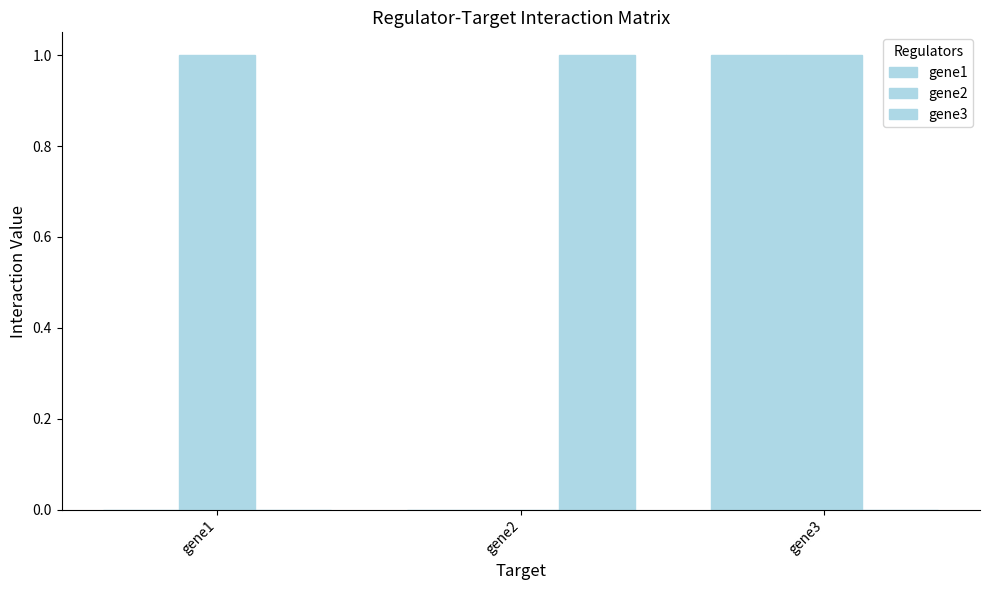

Reading right to left, transcribe all the data shown in this chart.

gene1: gene3=1	gene2=0	gene1=0
gene2: gene3=1	gene2=0	gene1=1
gene3: gene3=0	gene2=1	gene1=0